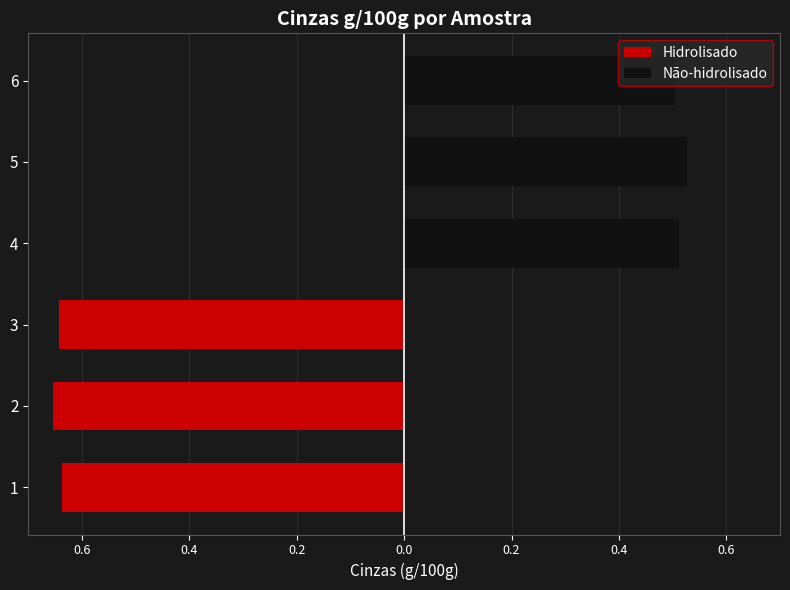

Which has a higher value, 6 or 3?

6